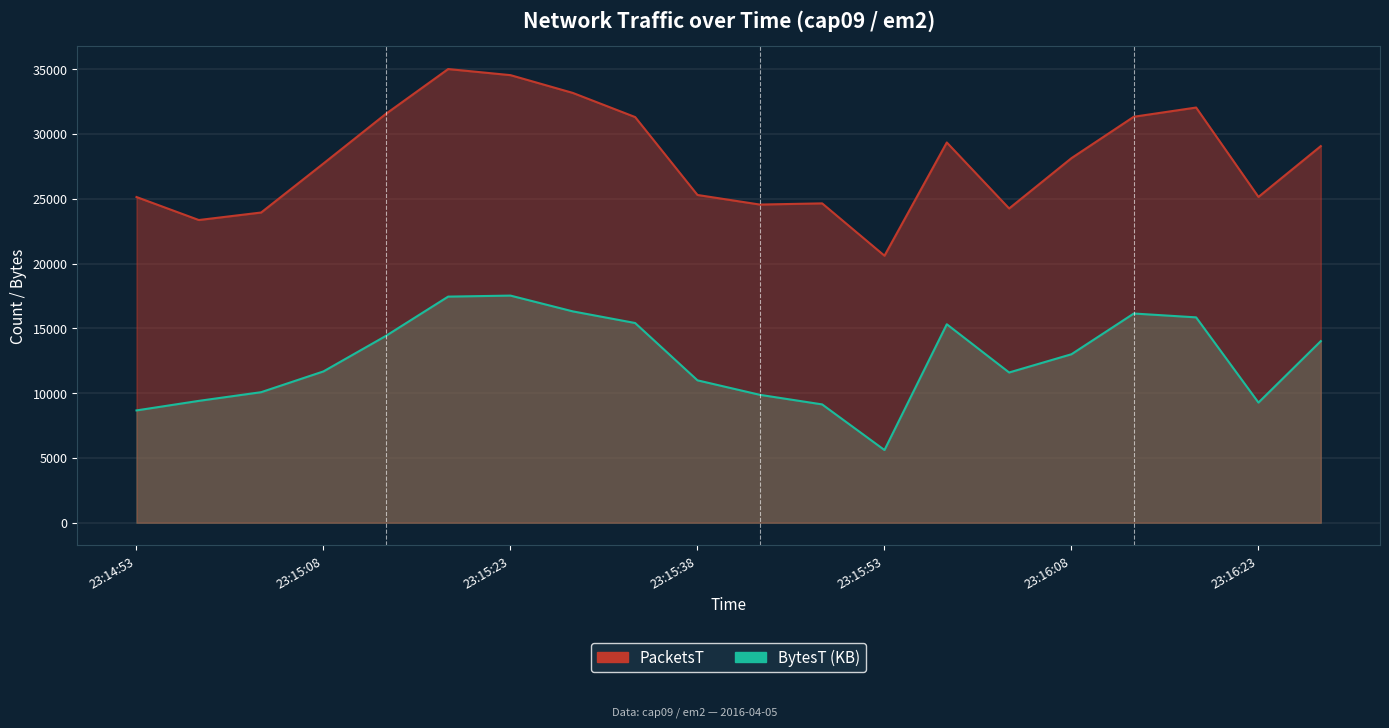

What is the lowest value of the PacketsT series?

20603.0